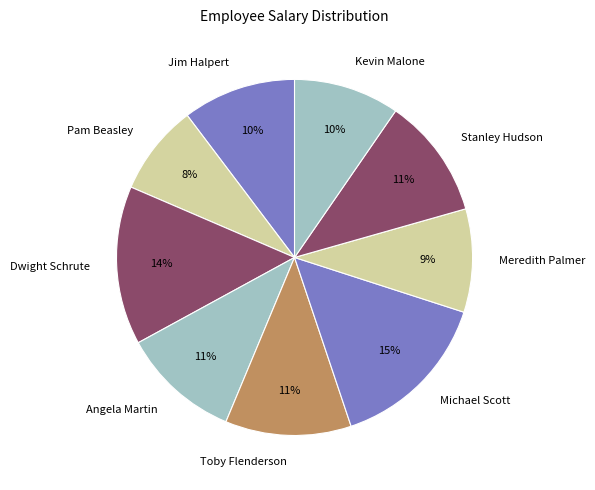

How many segments does this pie chart have?

9